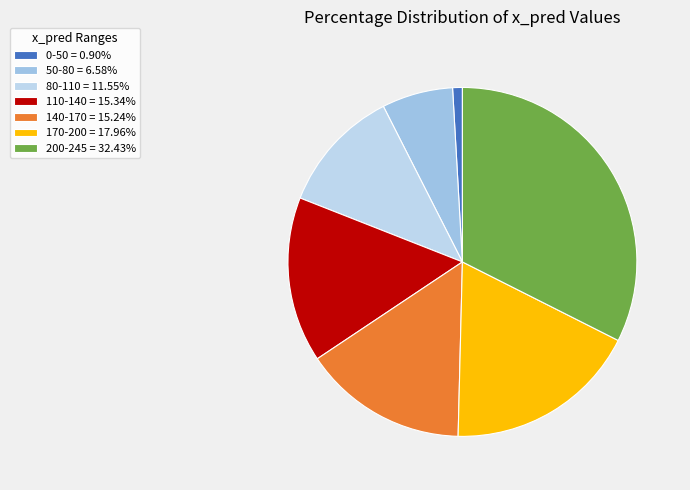

Count the number of slices in the pie.

7